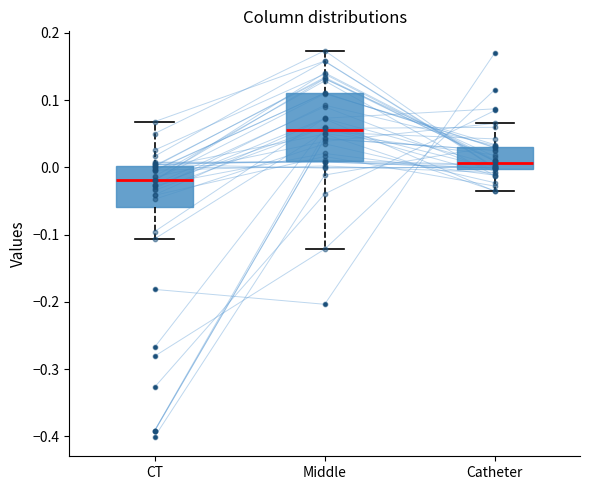

Reading left to right, read every box against the y-axis: the position of its median line, the range the box covers, and the ends of its whiskers. The values are not printed on the chart, so give them approximately, as read against the axis.

CT: median -0.02, box -0.06 to 0.00, whiskers -0.11 to 0.07
Middle: median 0.05, box 0.01 to 0.11, whiskers -0.12 to 0.17
Catheter: median 0.01, box 0.00 to 0.03, whiskers -0.04 to 0.07